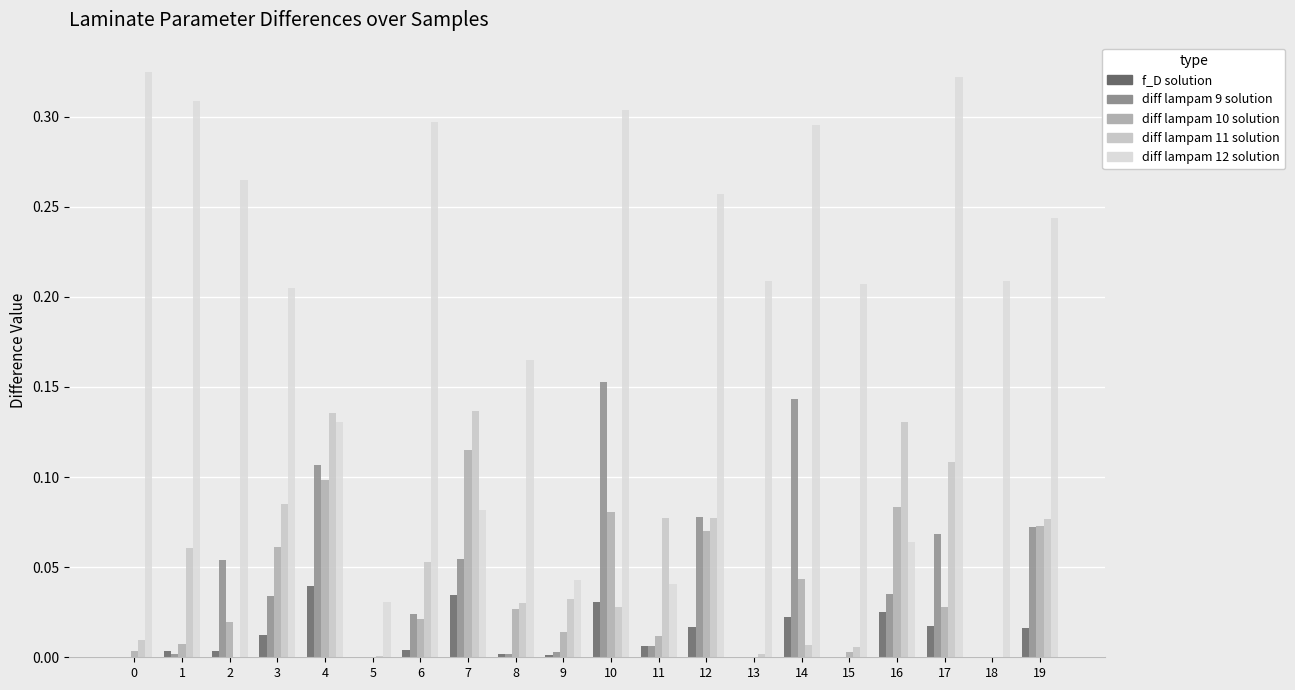

Does the chart contain stacked bars?

No